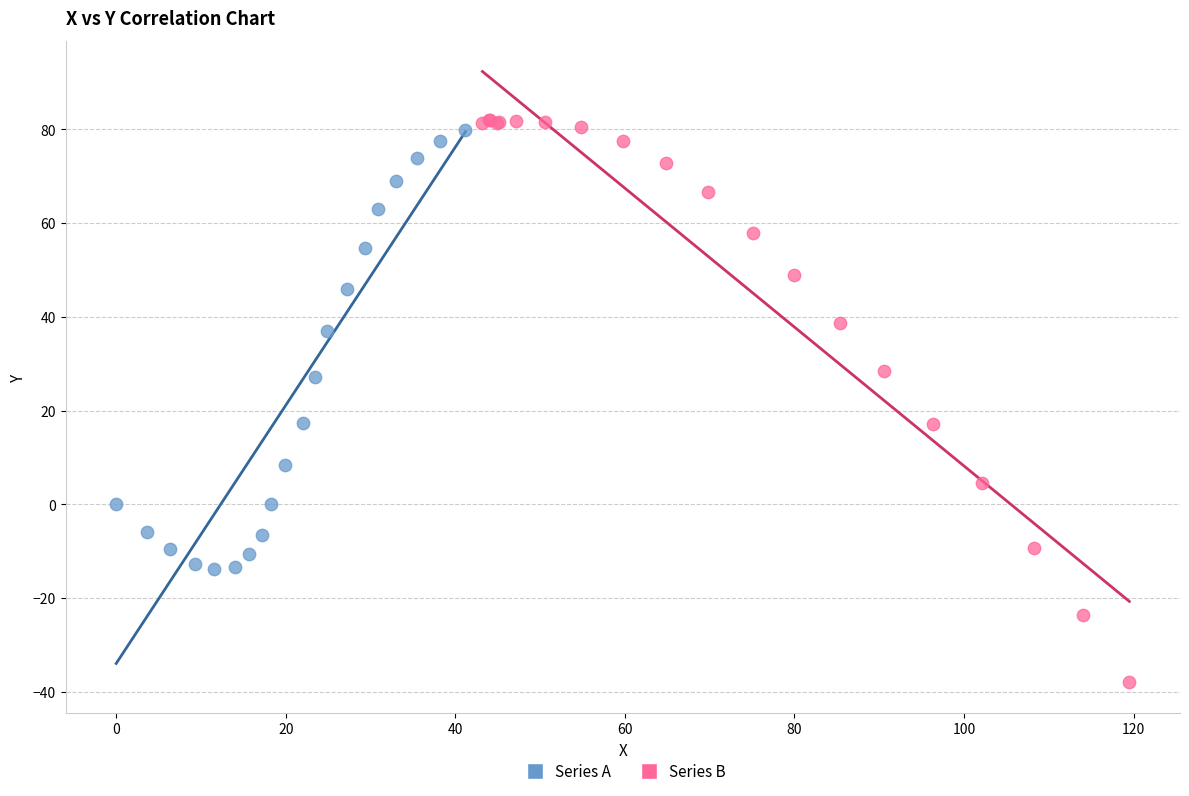

What are all the series names shown in the legend?

Series A, Series B